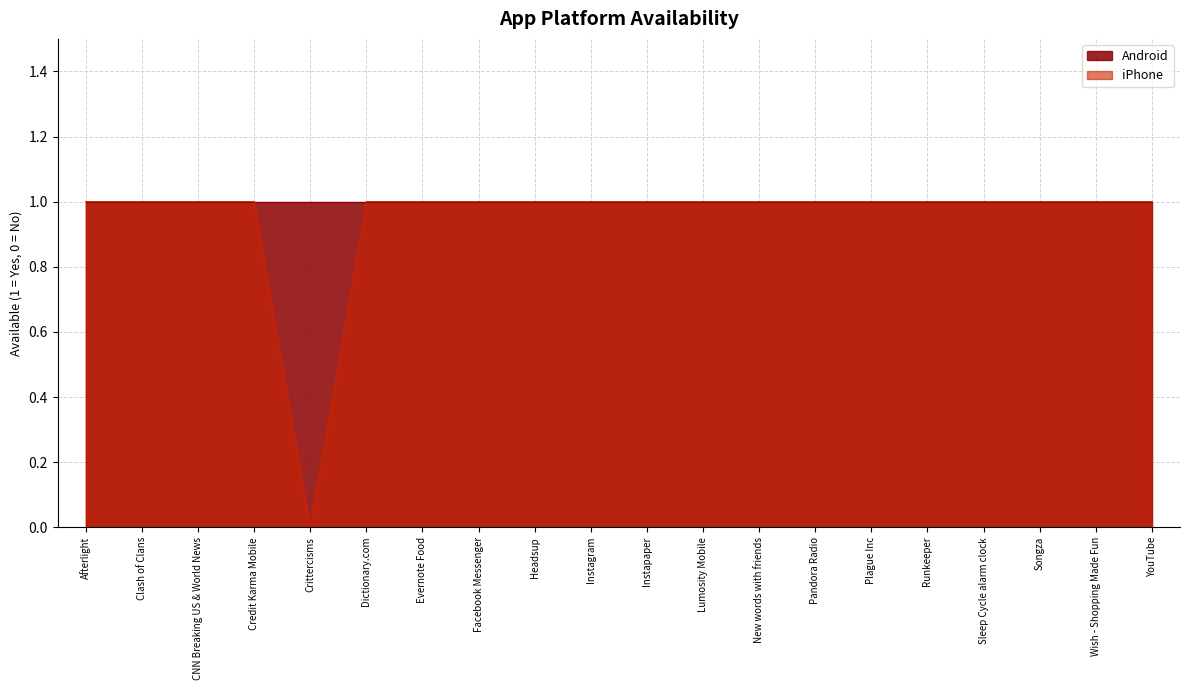

The value at Evernote Food is 1. True or false?

True